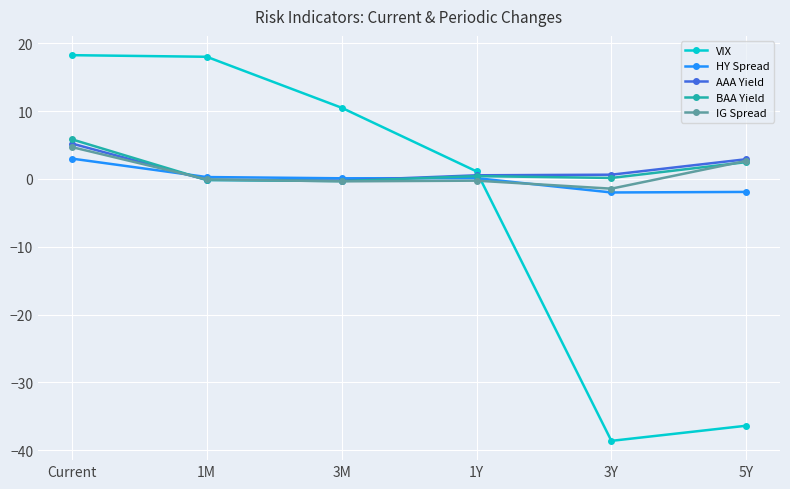

What value does the HY Spread series have at Current?

3.0